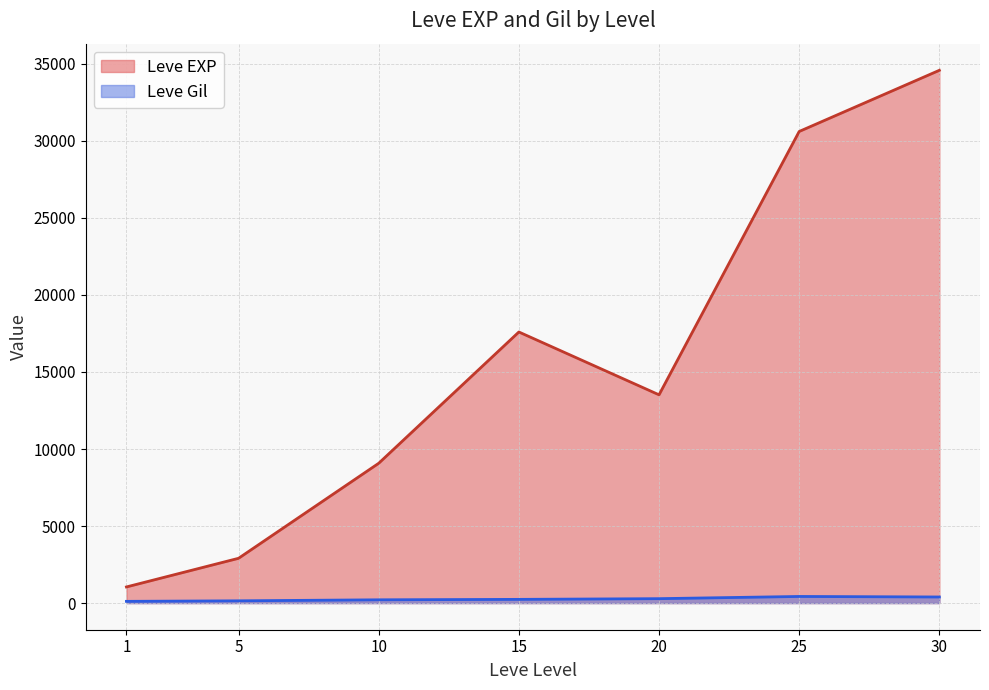

Rank the series by their maximum value, from lowest to highest.

Leve Gil, Leve EXP